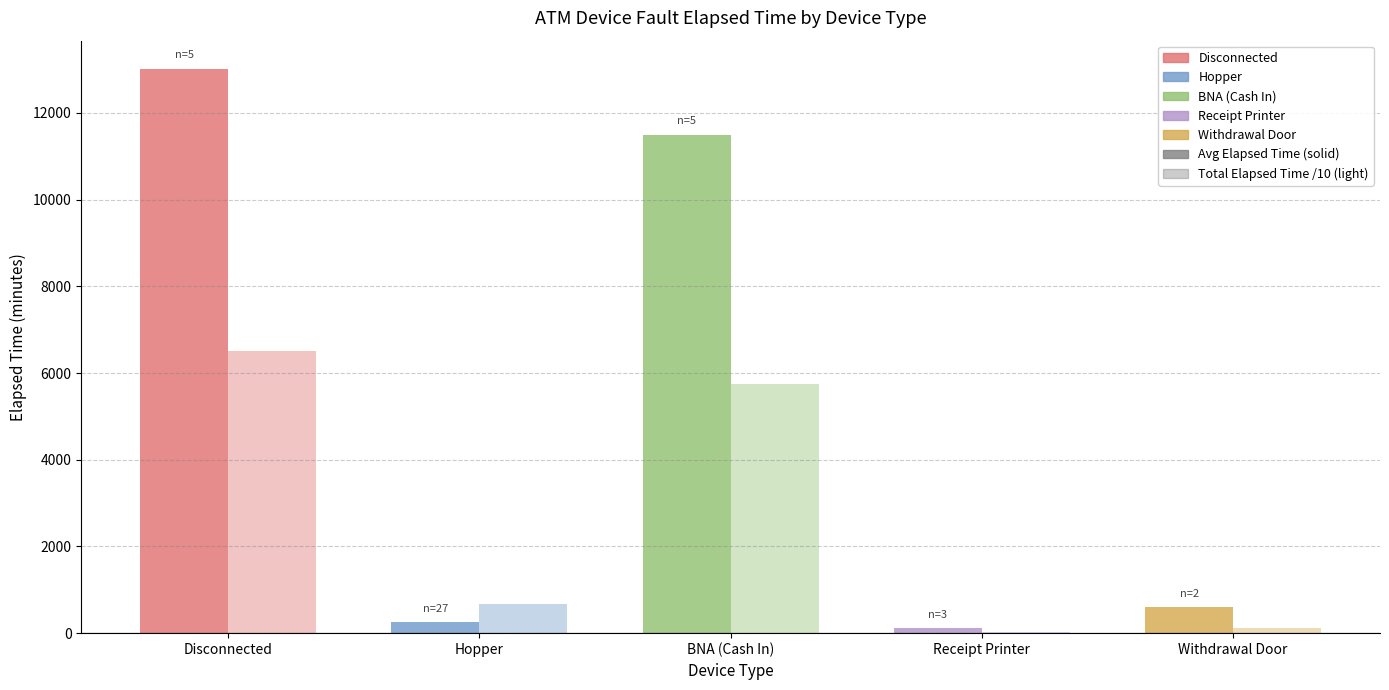

Does the chart contain stacked bars?

No